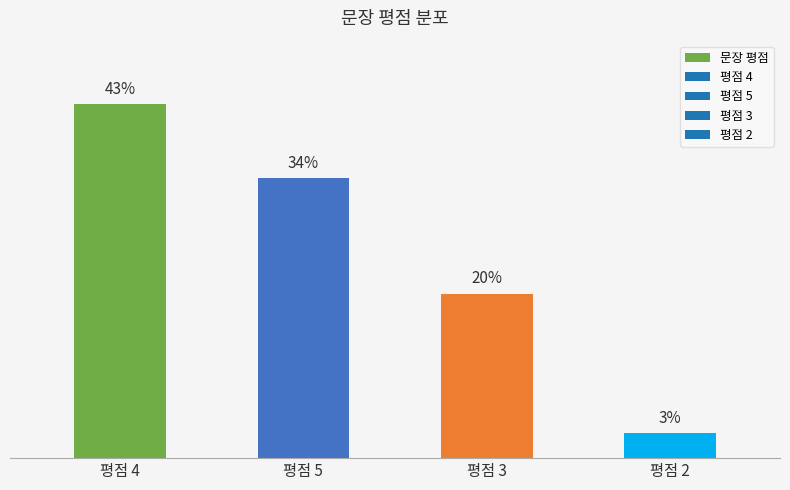

At which label does the data first exceed 34?

평점 4